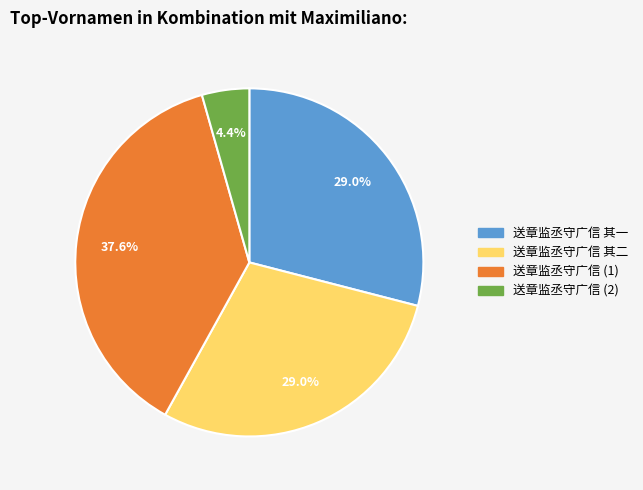

Which category has the smallest portion of the pie?

送章监丞守广信 (2)